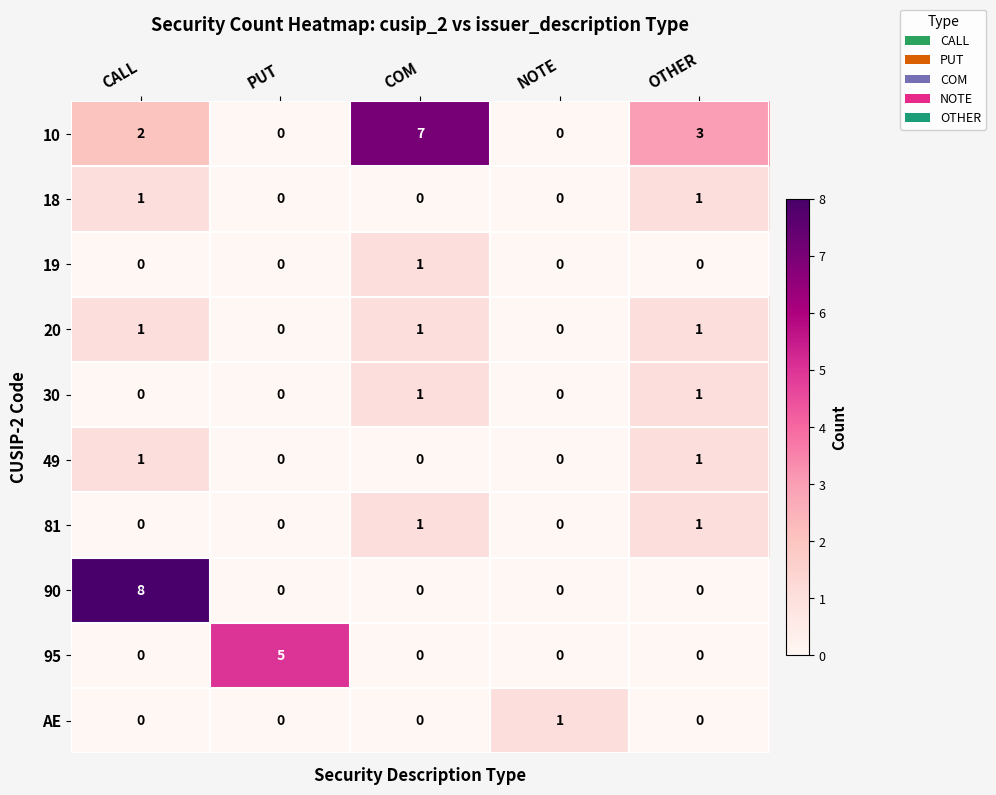

At how many categories does at least one series exceed 2?

4